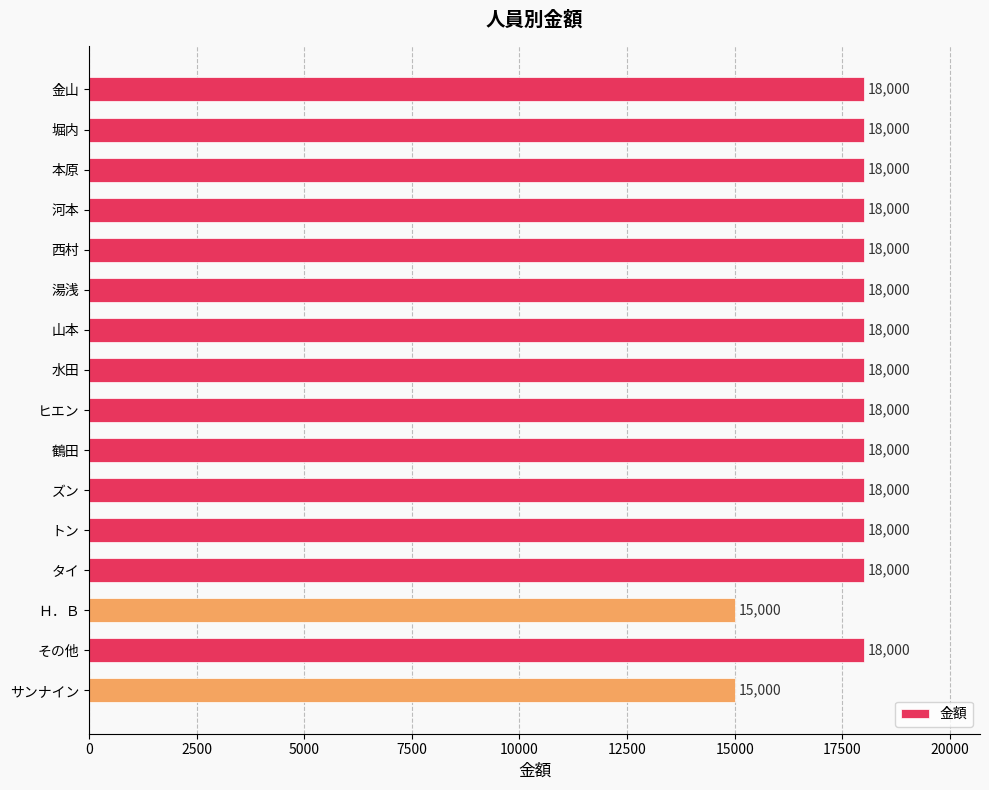

What is the label of the 8th bar from the bottom?

ヒエン